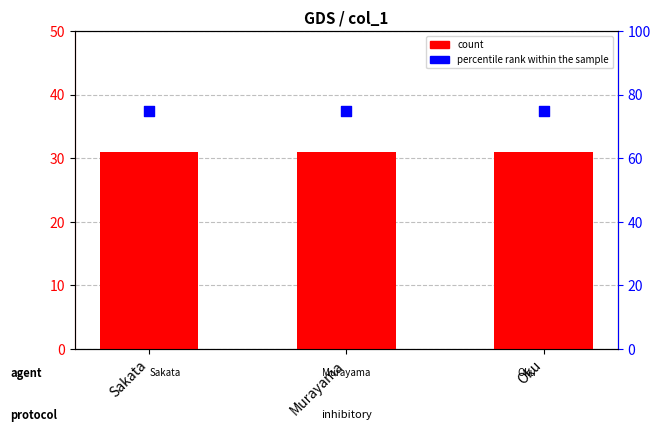

Which series has the widest spread of Y values?

count